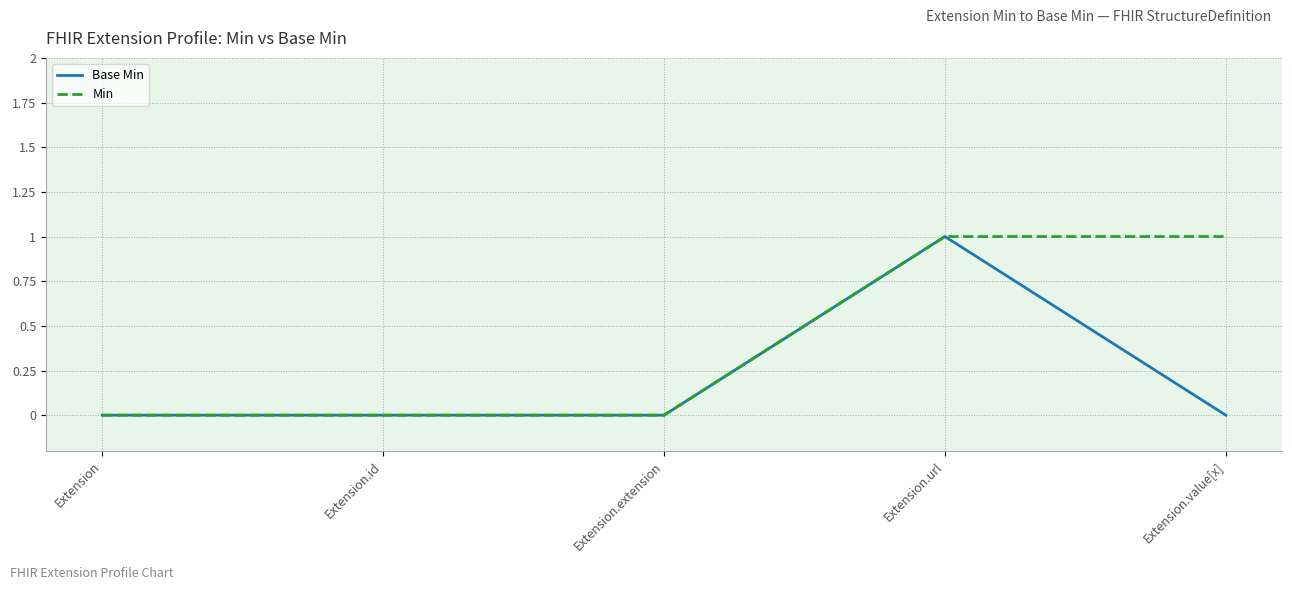

What position from the right is Extension.extension?

3